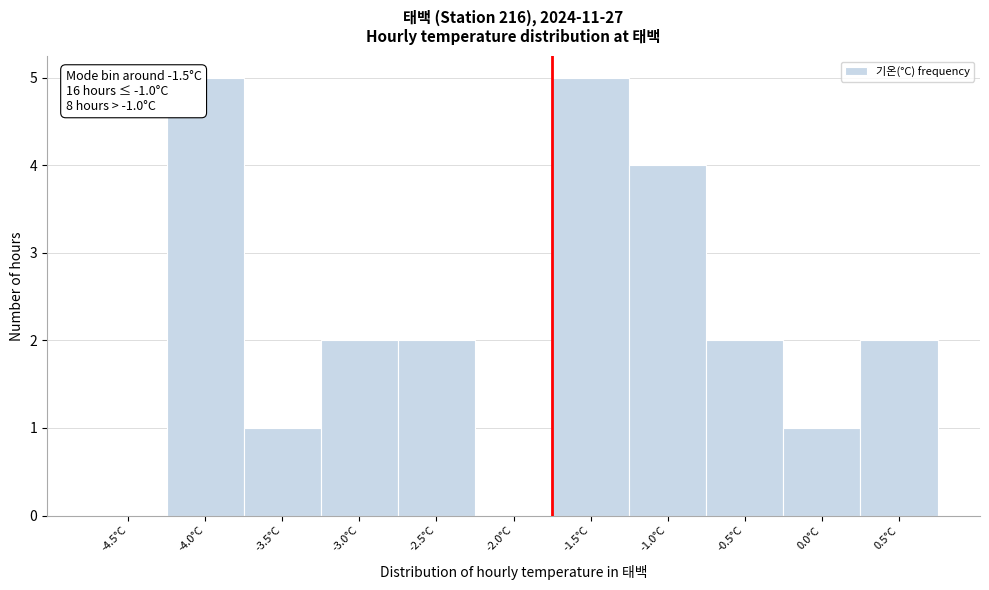

Reading right to left, what are all the values shown in this chart?

0.5°C=2	0.0°C=1	-0.5°C=2	-1.0°C=4	-1.5°C=5	-2.0°C=0	-2.5°C=2	-3.0°C=2	-3.5°C=1	-4.0°C=5	-4.5°C=0